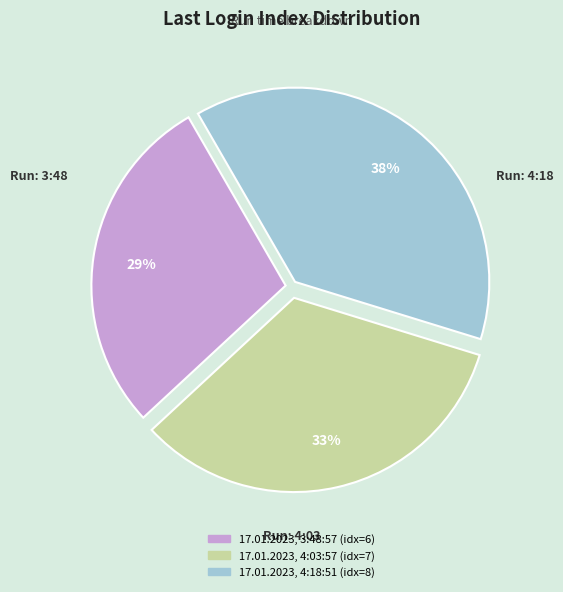

What is the smallest slice in the pie chart?

17.01.2023, 3:48:57